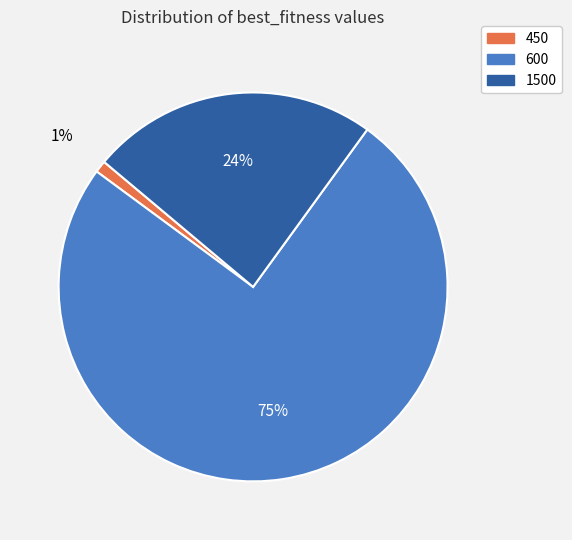

Does 1500 account for over 50% of the chart?

No